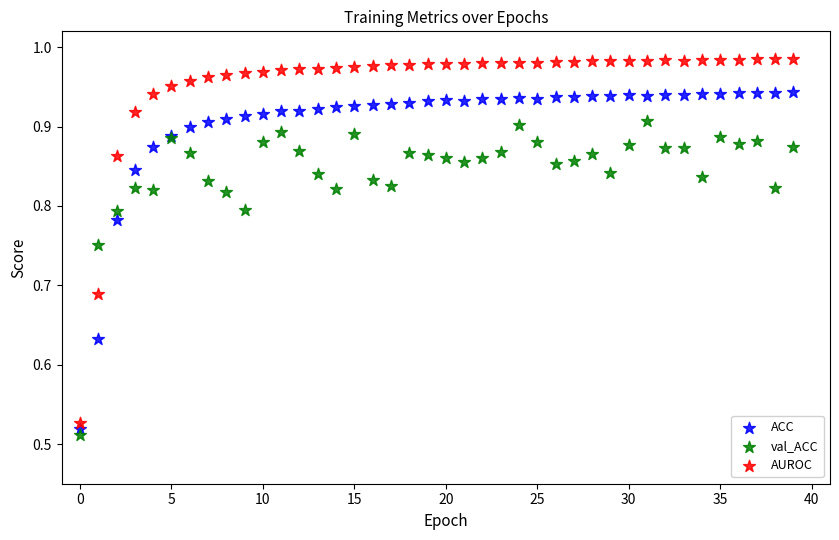

Which series has the widest spread of Y values?

AUROC